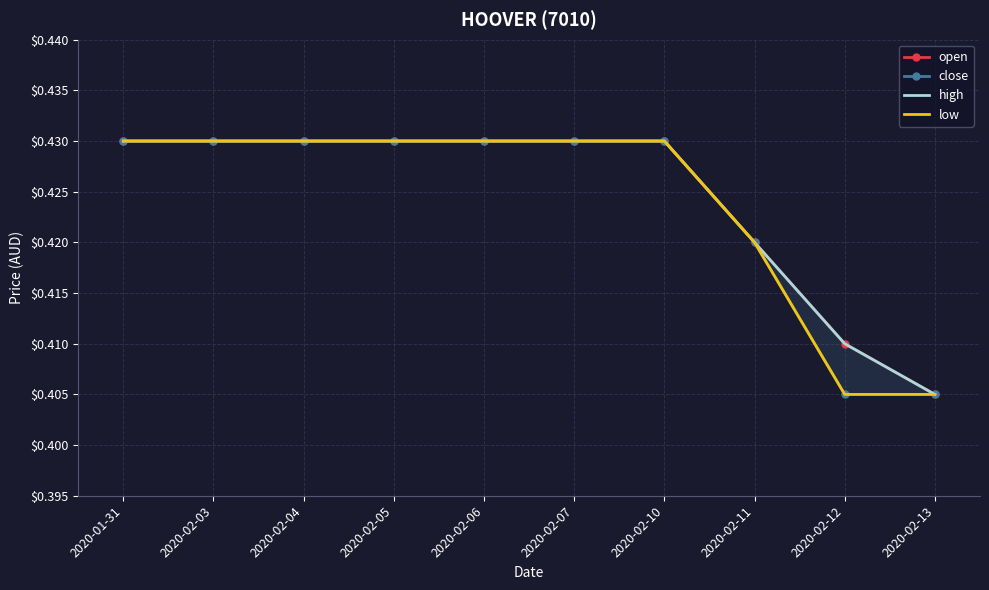

What is the total value across all series at 2020-02-10?

1.7